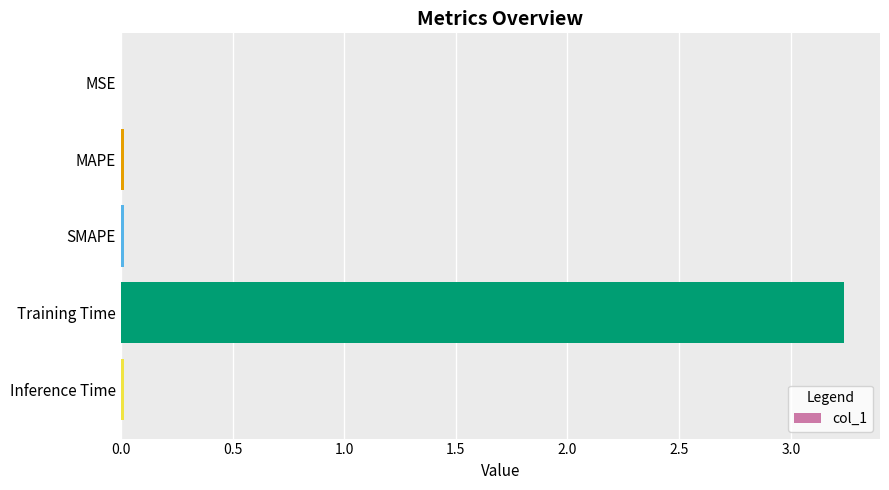

The value at Inference Time is 0.0. True or false?

True